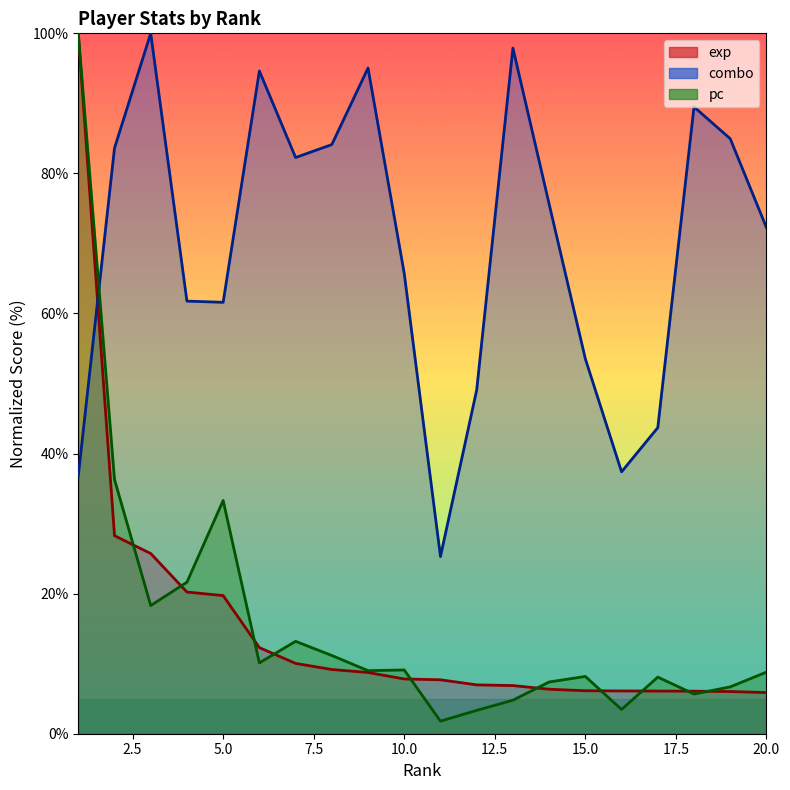

At which category is the sum across all series the highest?

1